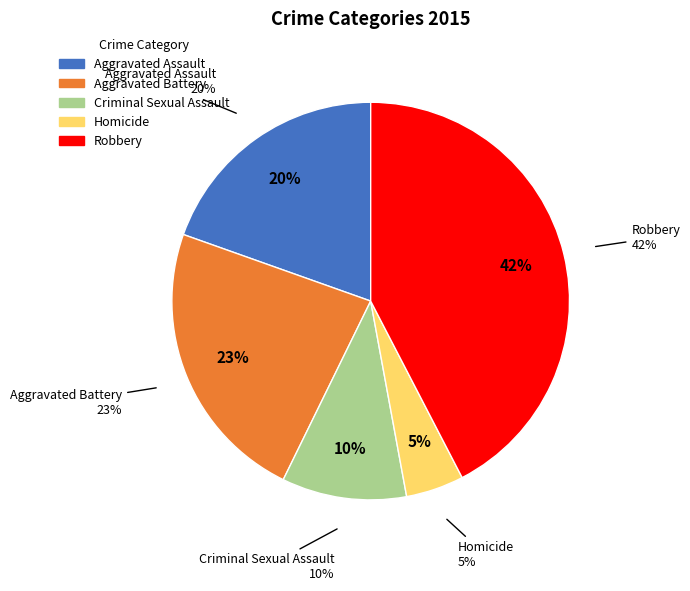

Is Aggravated Battery the majority of the pie?

No